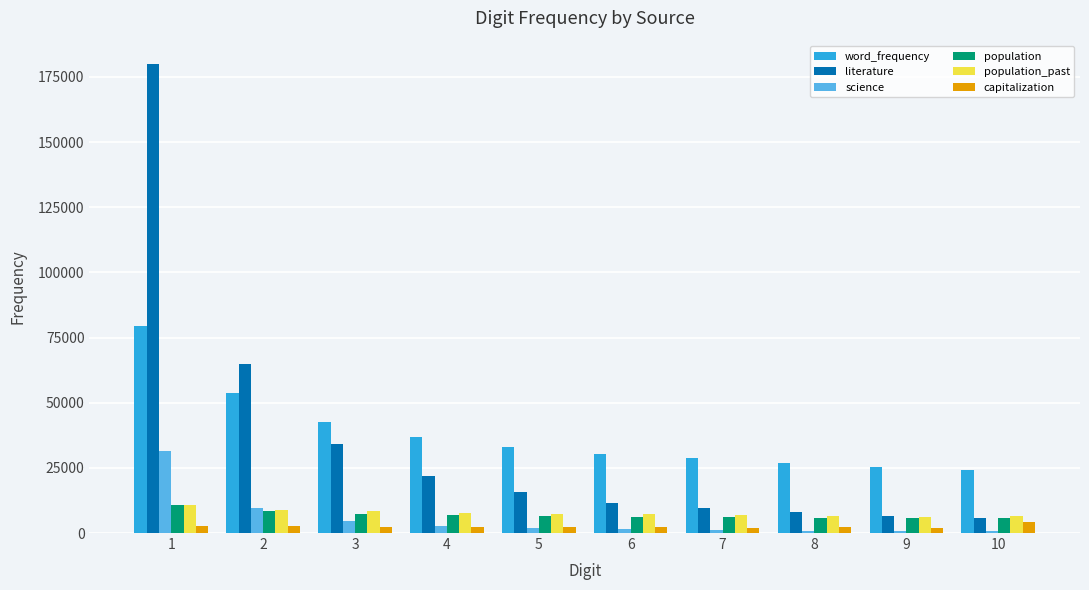

Which series has the widest spread of values?

literature